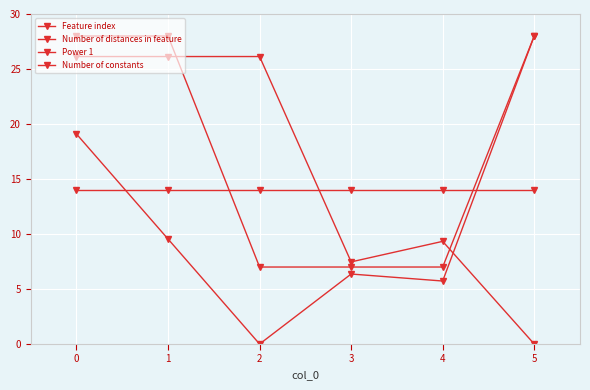

Reading left to right, extract all data points from this chart.

Feature index: 0=19.1	1=9.5	2=0.0	3=6.4	4=5.7	5=28.0
Number of distances in feature: 0=28.0	1=28.0	2=7.0	3=7.0	4=7.0	5=28.0
Power 1: 0=26.1	1=26.1	2=26.1	3=7.5	4=9.3	5=0.0
Number of constants: 0=14.0	1=14.0	2=14.0	3=14.0	4=14.0	5=14.0